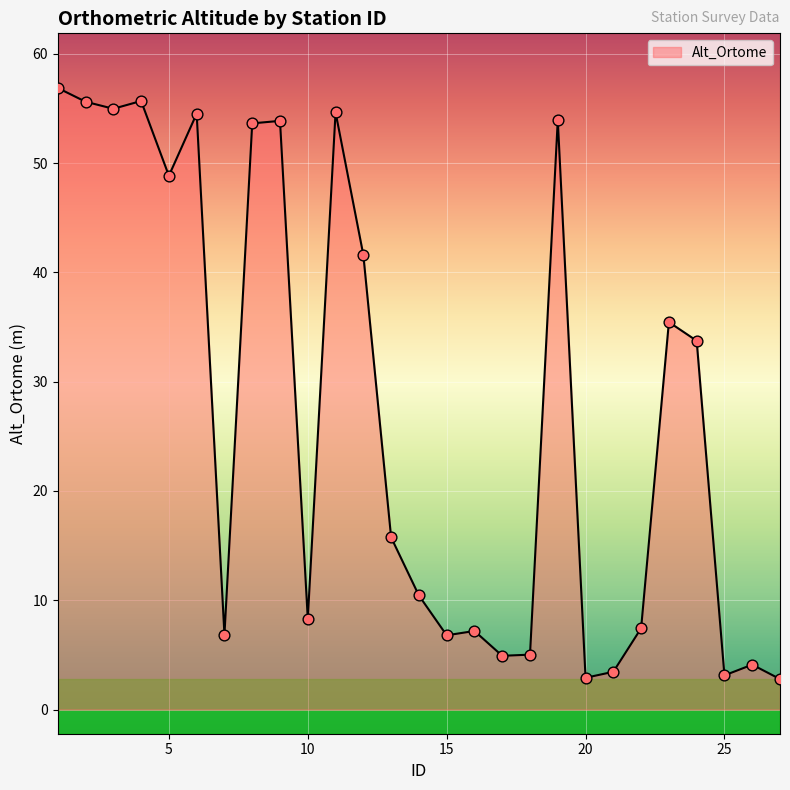

What is the greatest value displayed?

56.9